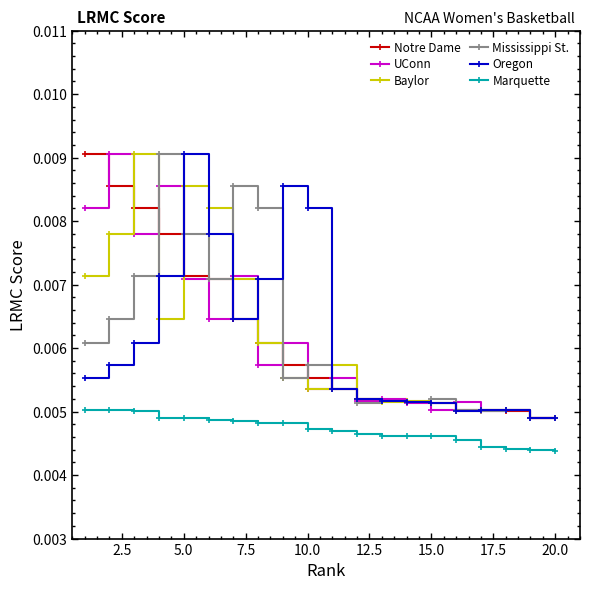

True or false: Mississippi St. has more than 1 points higher than both neighbors.

True